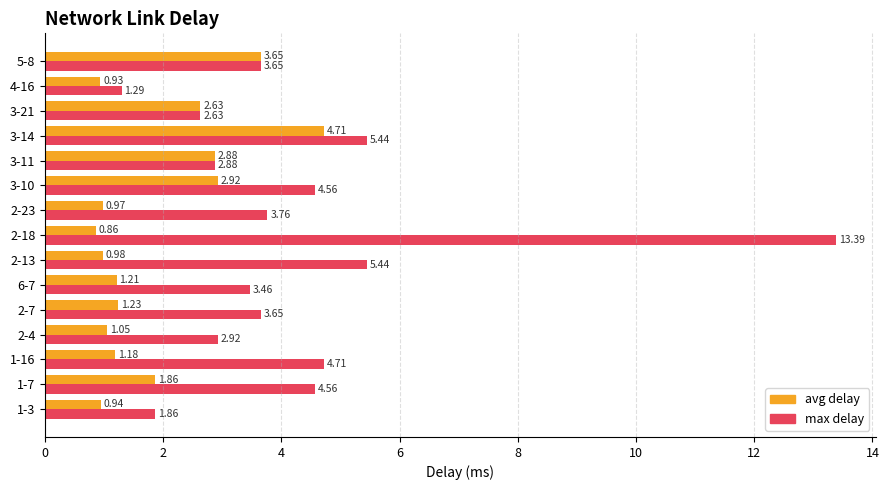

Which series has the largest total across all categories?

max delay